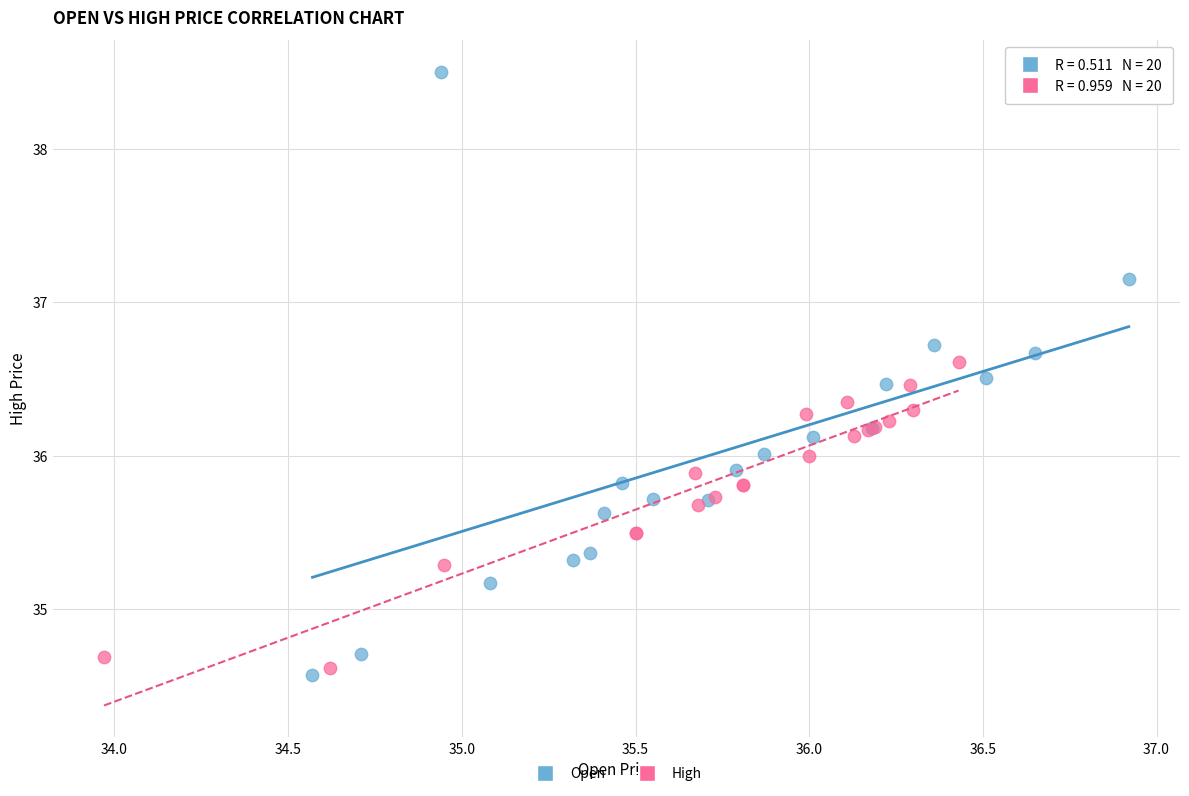

Which series reaches the maximum Y coordinate?

Open